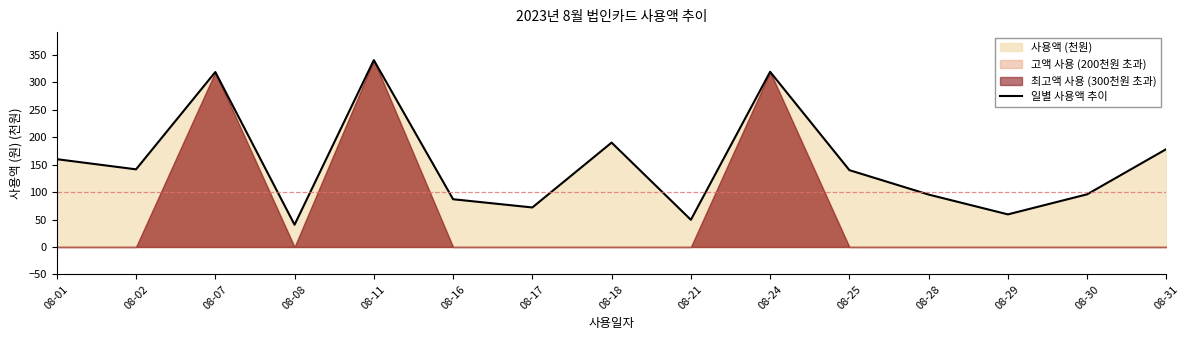

At which label is the value closest to 190?

08-18